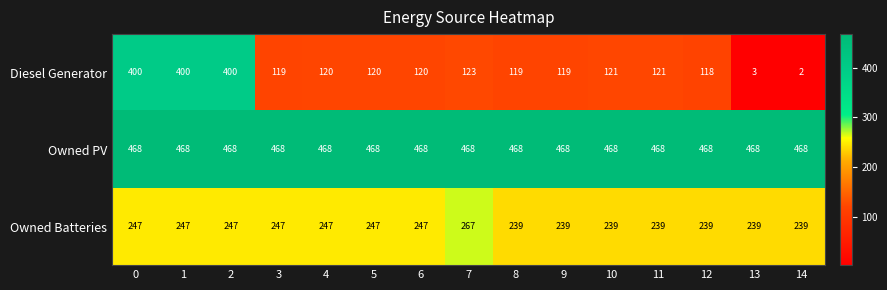

What is the average value of the Diesel Generator series?

160